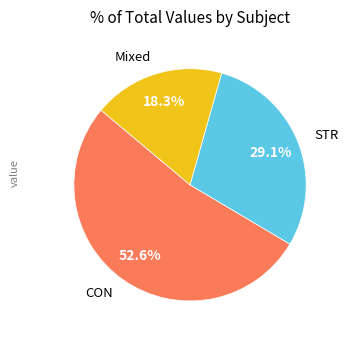

What is the total percentage of STR and CON?

81.7%